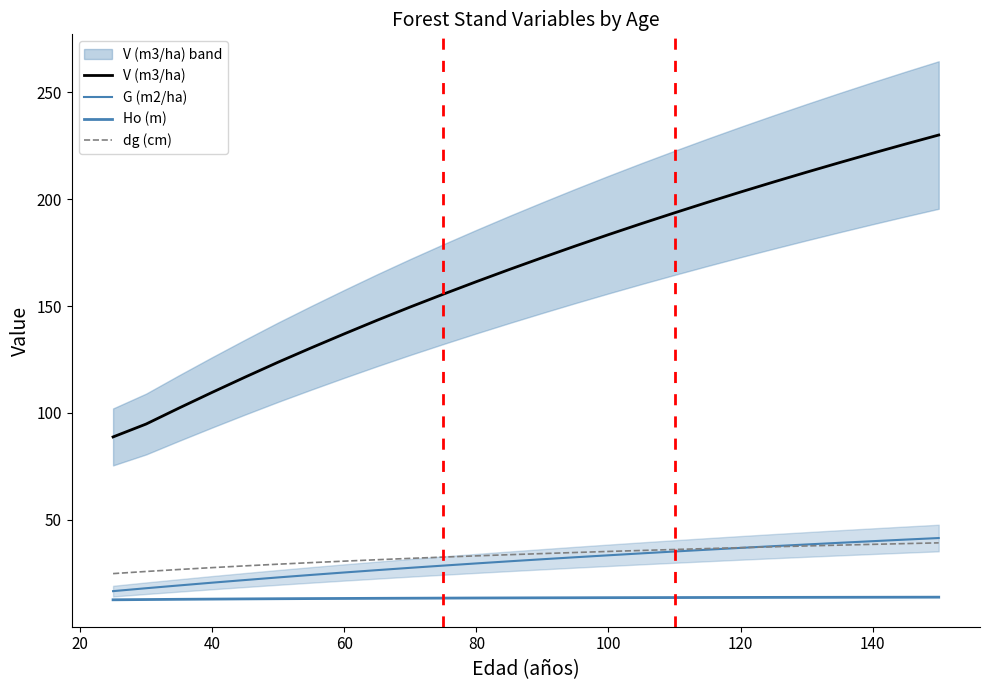

What is the highest value of the dg (cm) series?

39.2